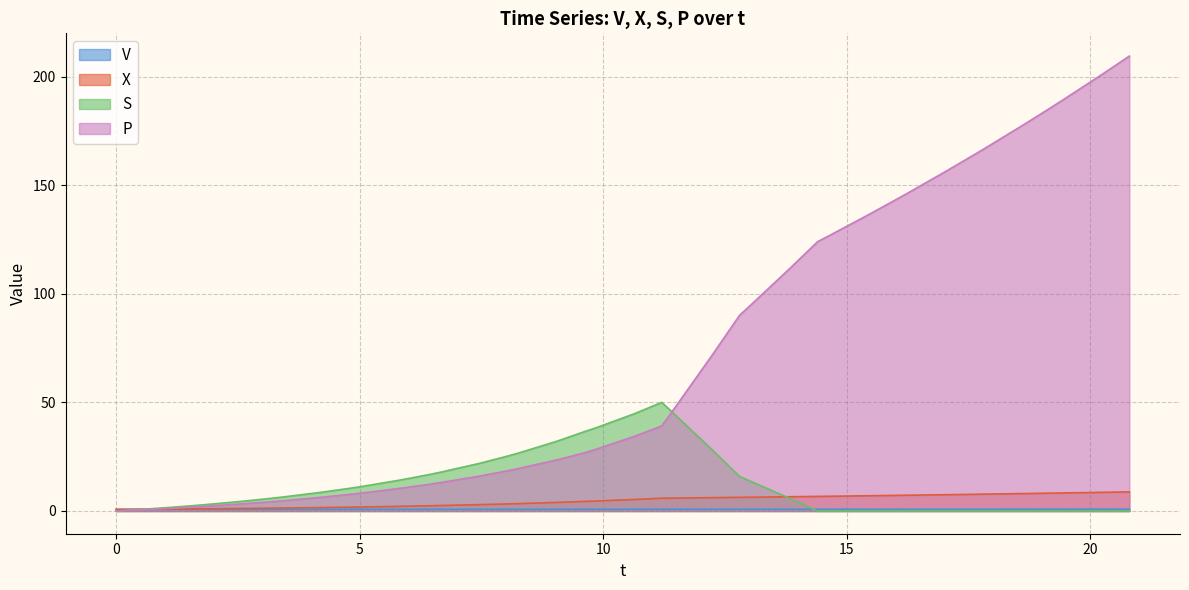

Which series has the largest range (max minus min)?

P